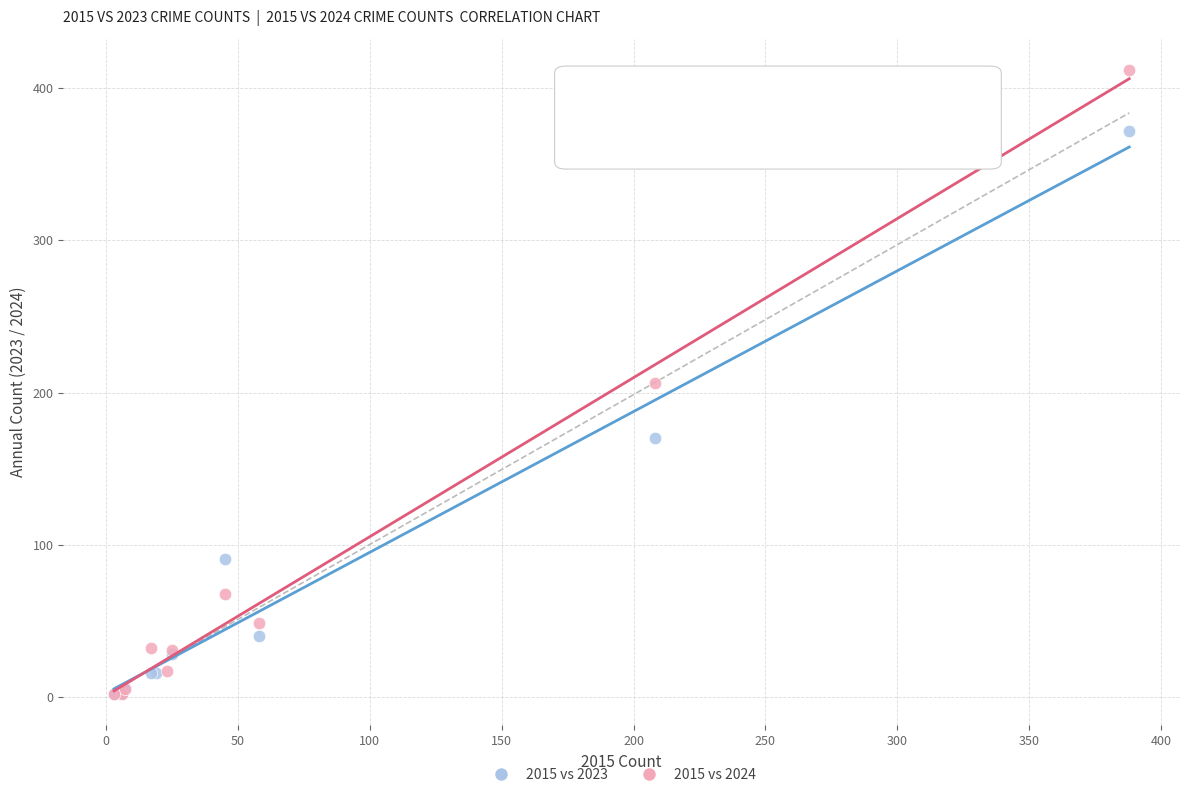

Which series reaches the maximum Y coordinate?

2015 vs 2024